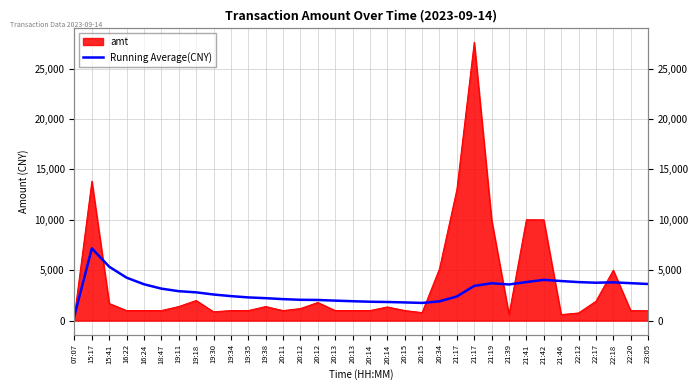

The chart shows a value of 3705.2 at 21:19. True or false?

True